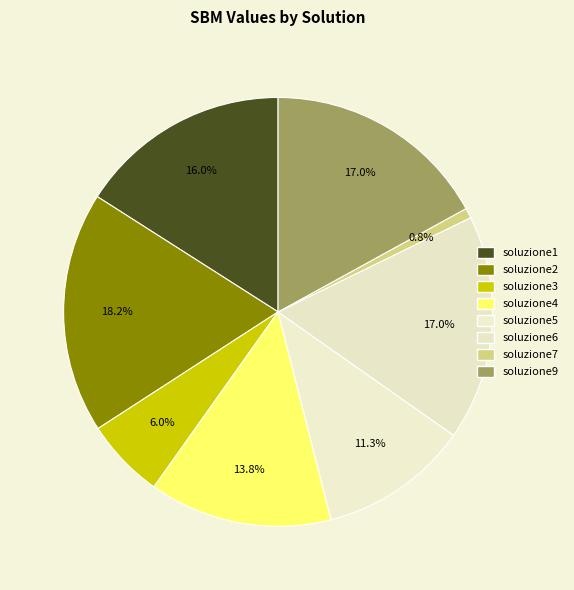

Which category has the smallest portion of the pie?

soluzione7